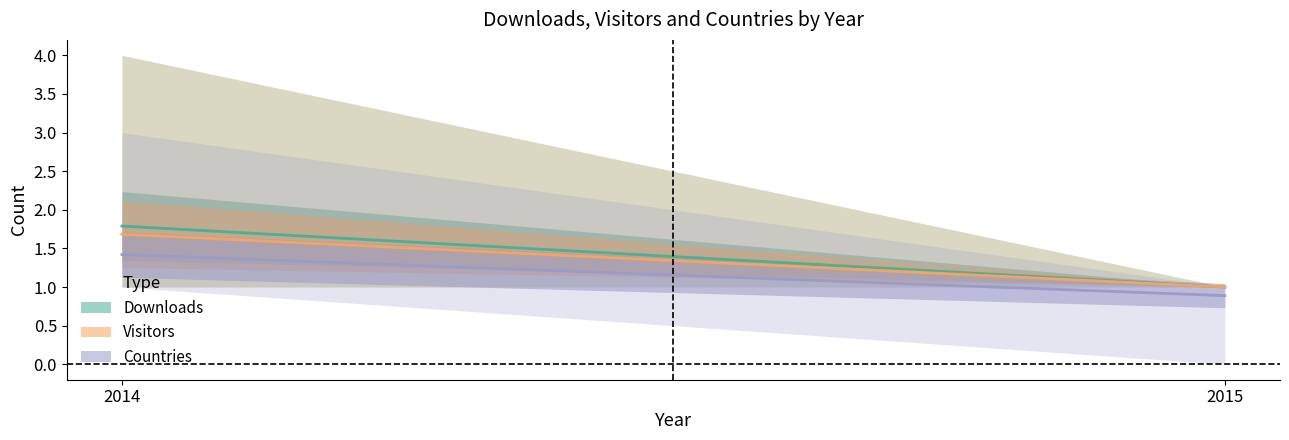

List the labels in order of Downloads value, smallest first.

2015, 2014